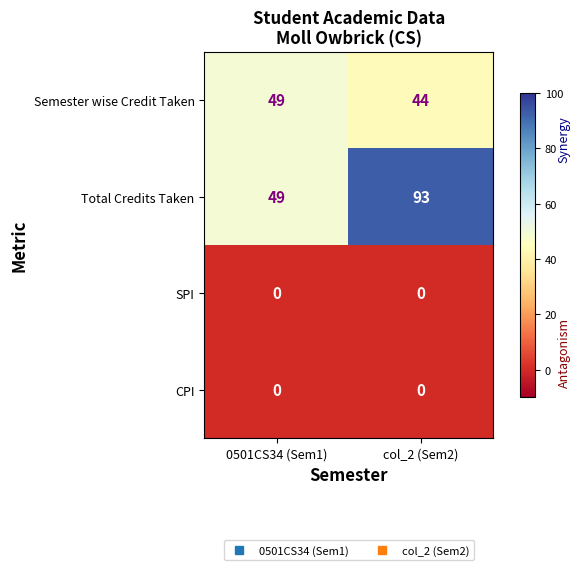

What is the total value across all series at col_2 (Sem2)?

137